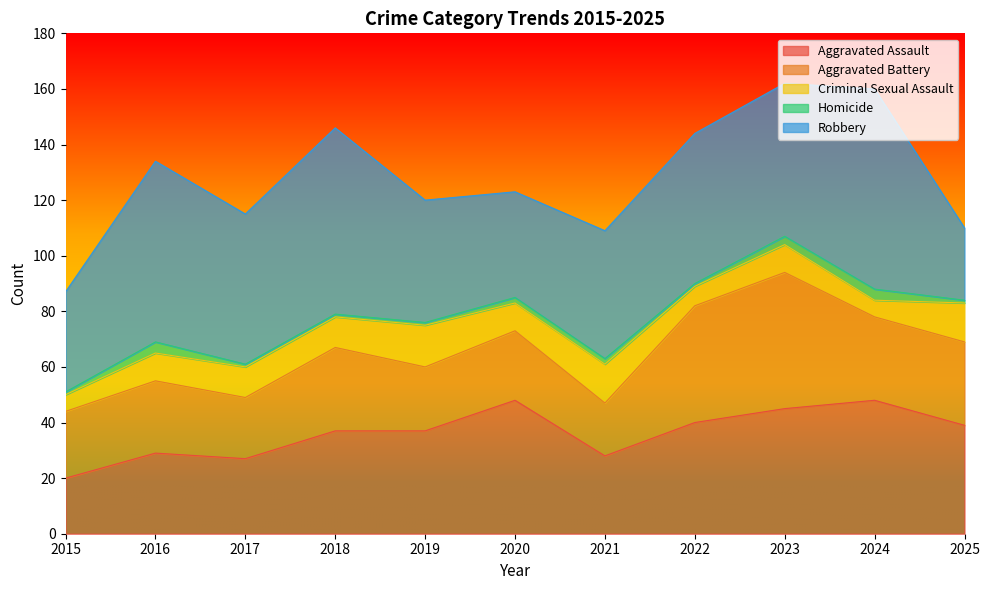

At which label does Aggravated Battery first exceed 26?

2018